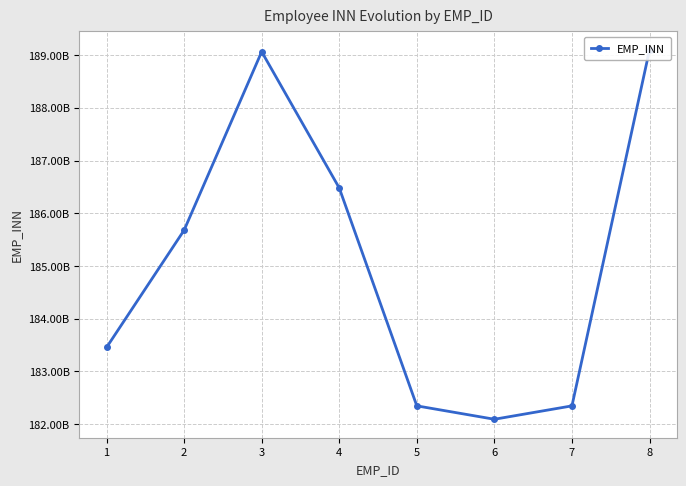

What is the average value?

185069941894